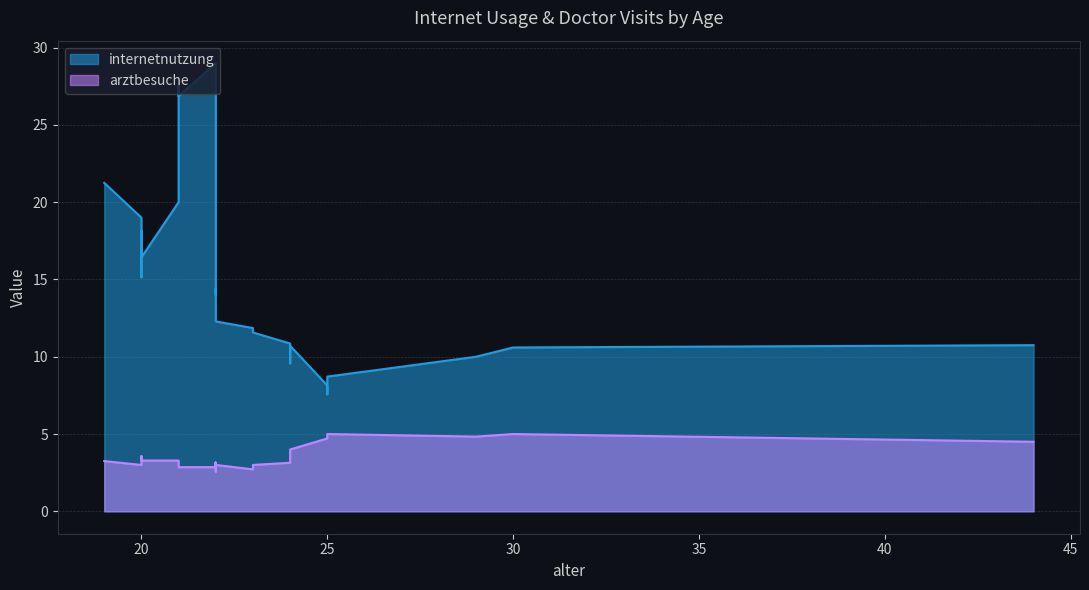

Rank the series by their maximum value, from highest to lowest.

internetnutzung, arztbesuche